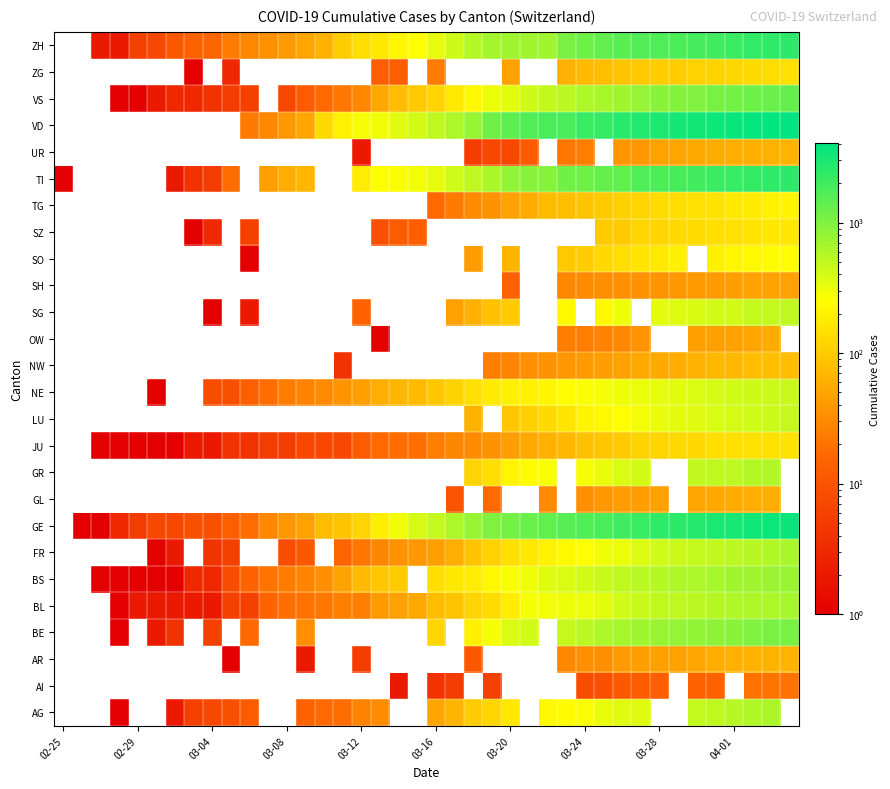

What is the maximum value shown in the chart?

4035.0